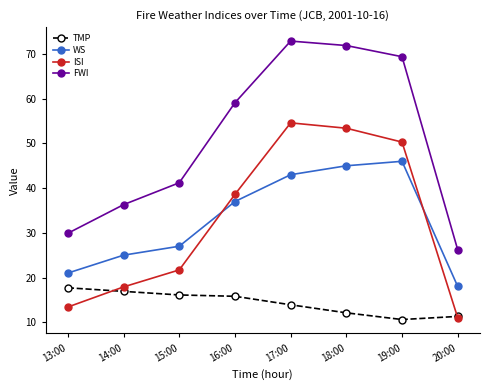

Is the value of WS at 13:00 greater than the value of ISI at 13:00?

Yes